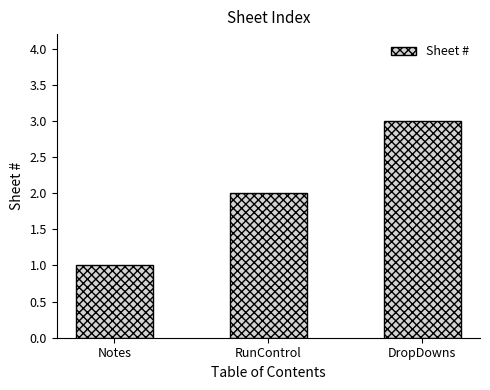

What is the average value?

2